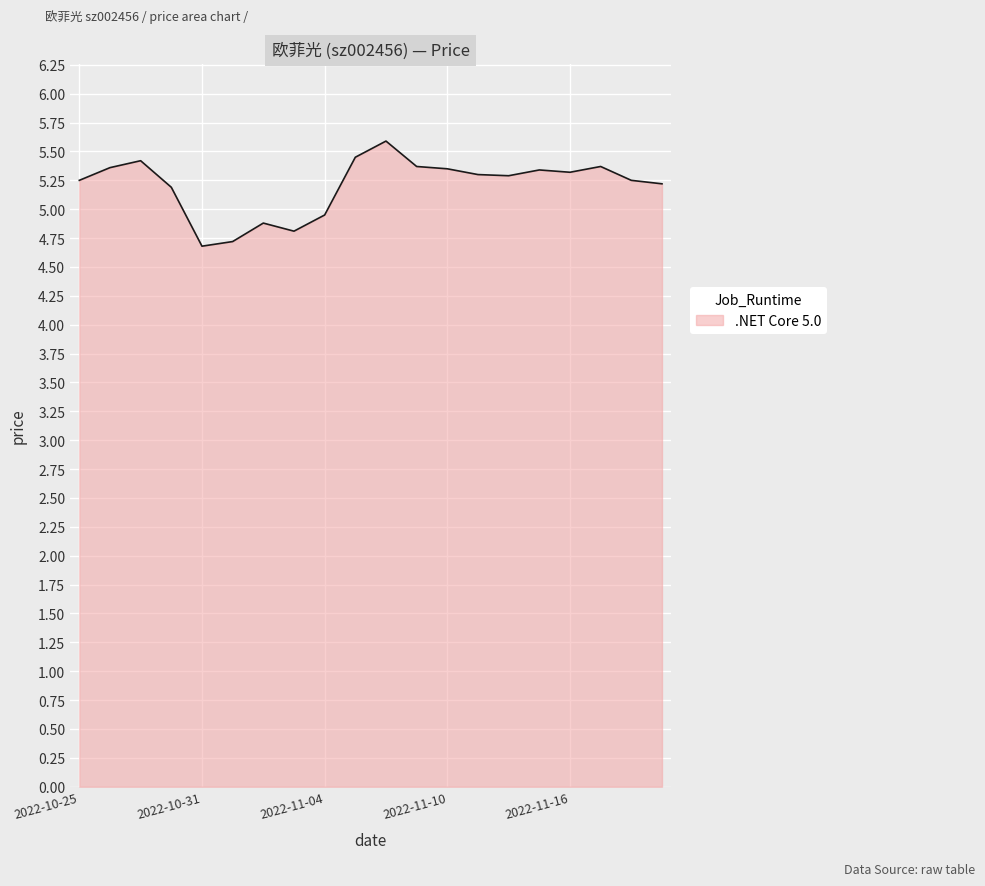

How many categories are shown in the chart?

20